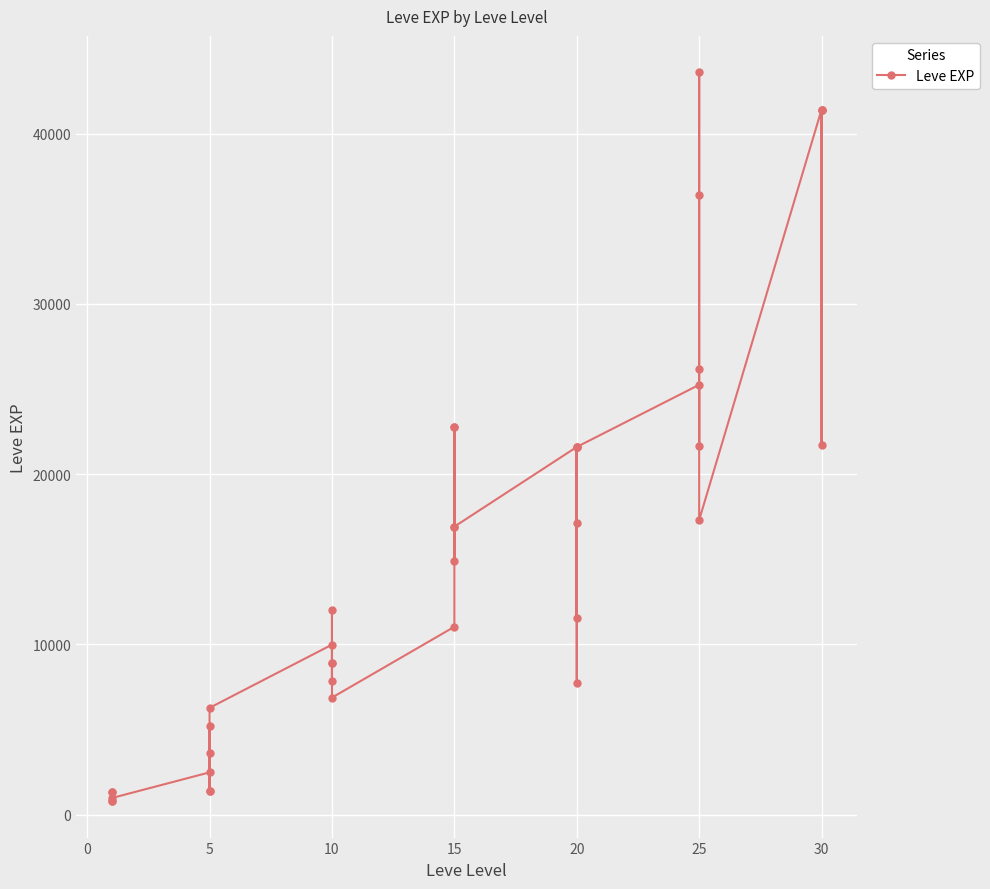

Reading left to right, transcribe all the data shown in this chart.

800	1330	1330	800	980	2490	1420	5220	1420	3600	6280	9990	8930	12030	7880	8930	6880	11040	22790	14920	22790	16920	16920	21600	11560	17120	21600	7710	21600	25250	21650	26160	36390	43600	17310	41410	41410	21740	41410